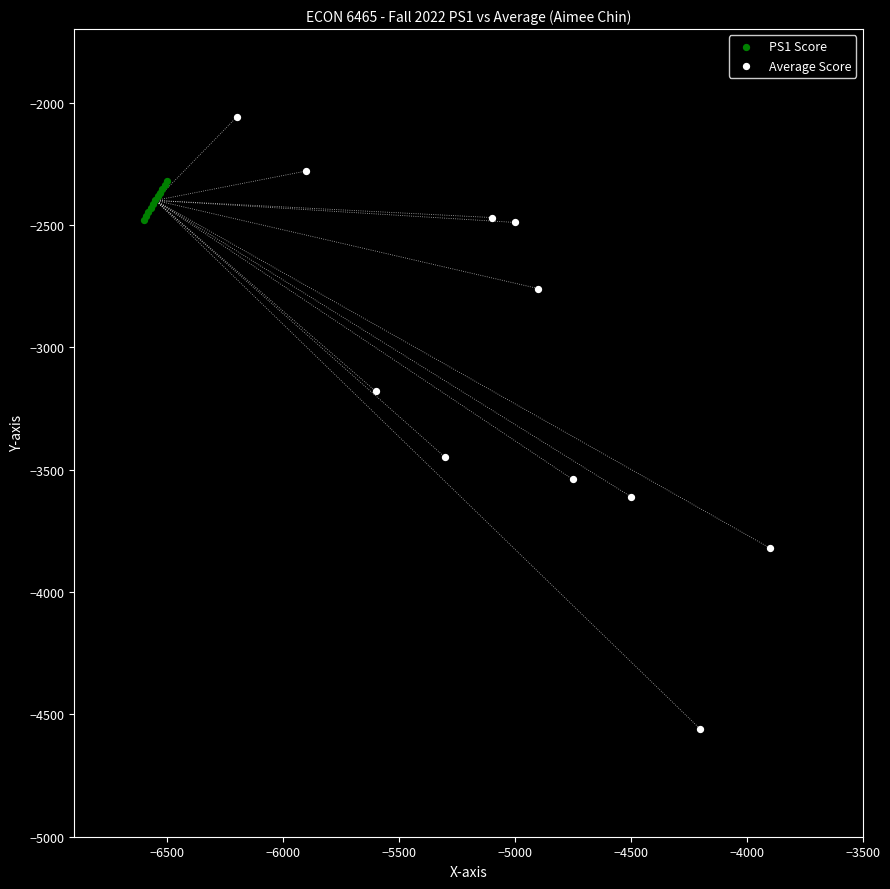

Which series reaches the minimum Y coordinate?

Average Score